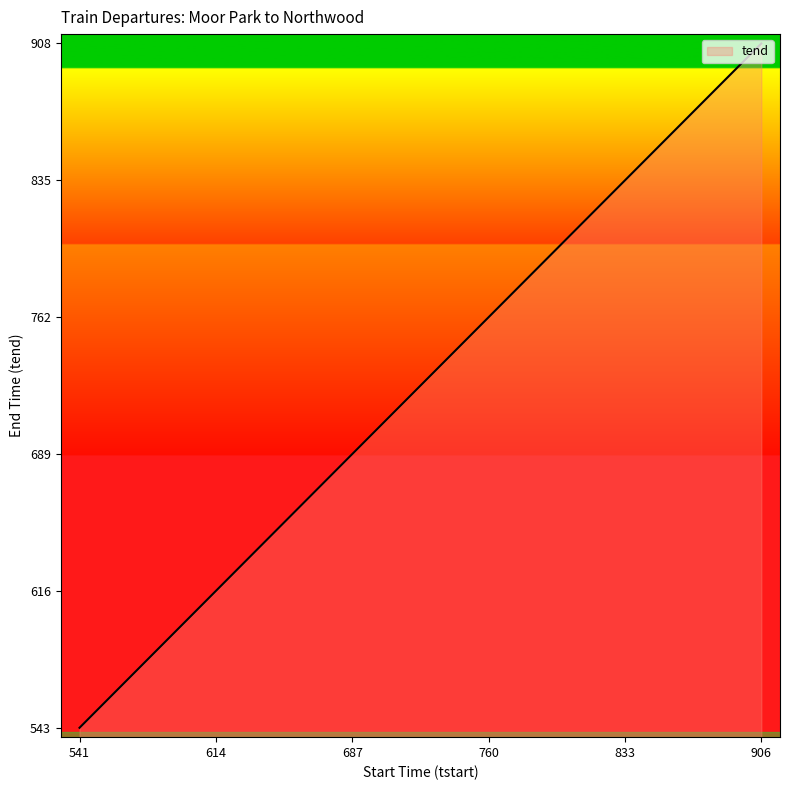

What is the difference between the maximum and minimum values?

365